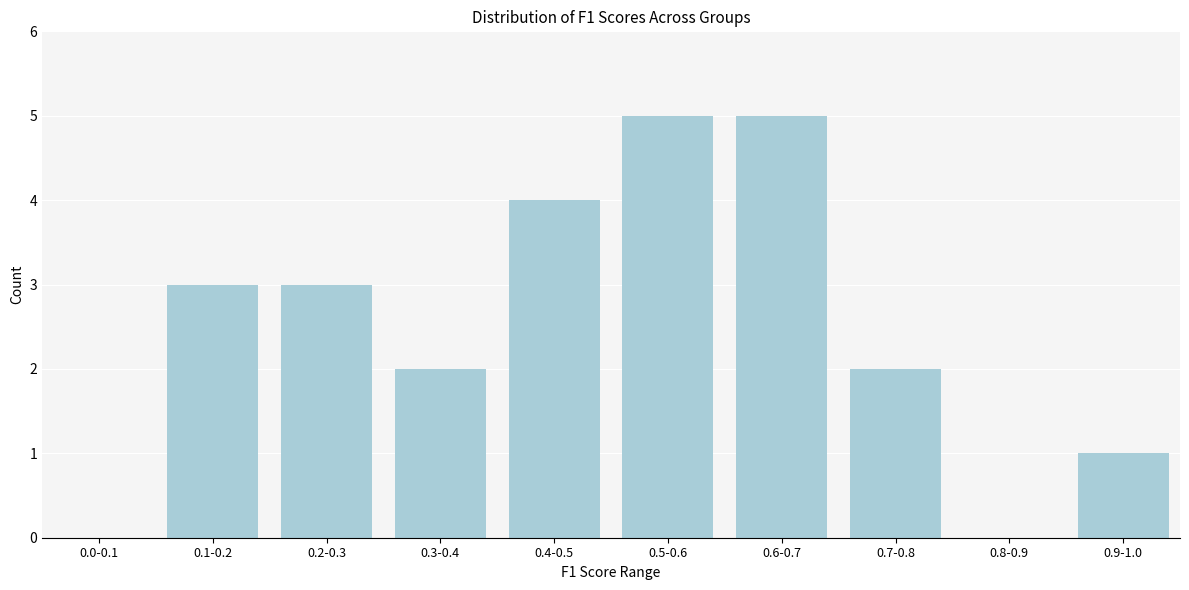

Reading left to right, transcribe all the data shown in this chart.

0.0-0.1=0	0.1-0.2=3	0.2-0.3=3	0.3-0.4=2	0.4-0.5=4	0.5-0.6=5	0.6-0.7=5	0.7-0.8=2	0.8-0.9=0	0.9-1.0=1